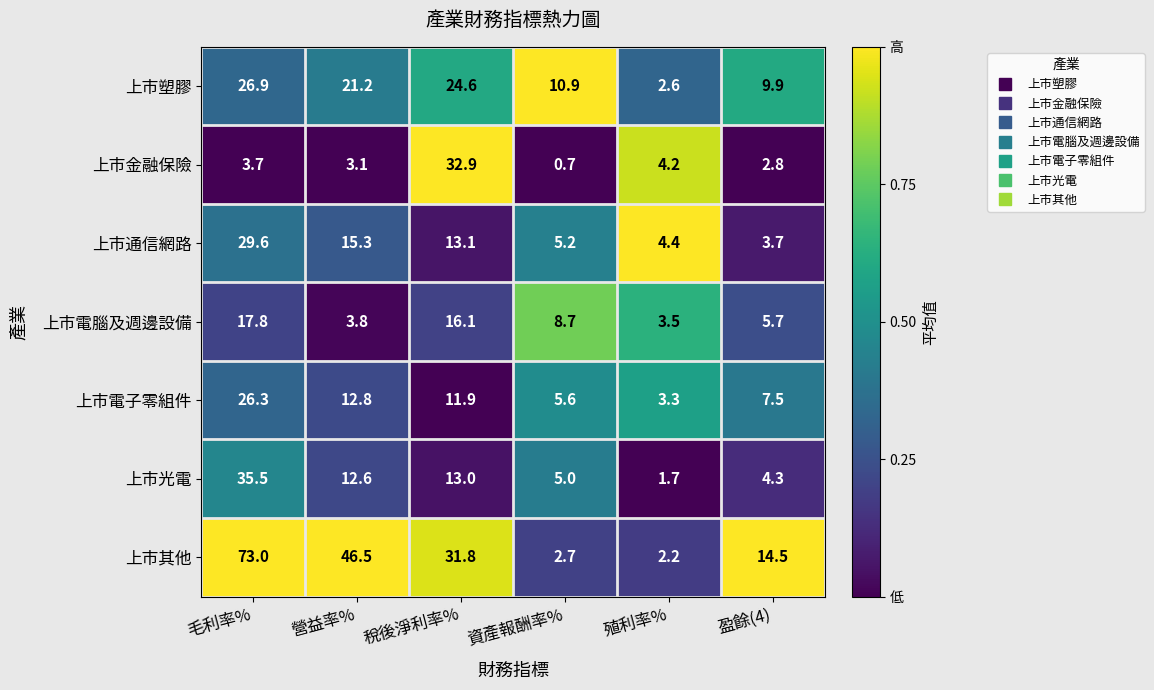

What is the maximum value for 上市其他?

73.0